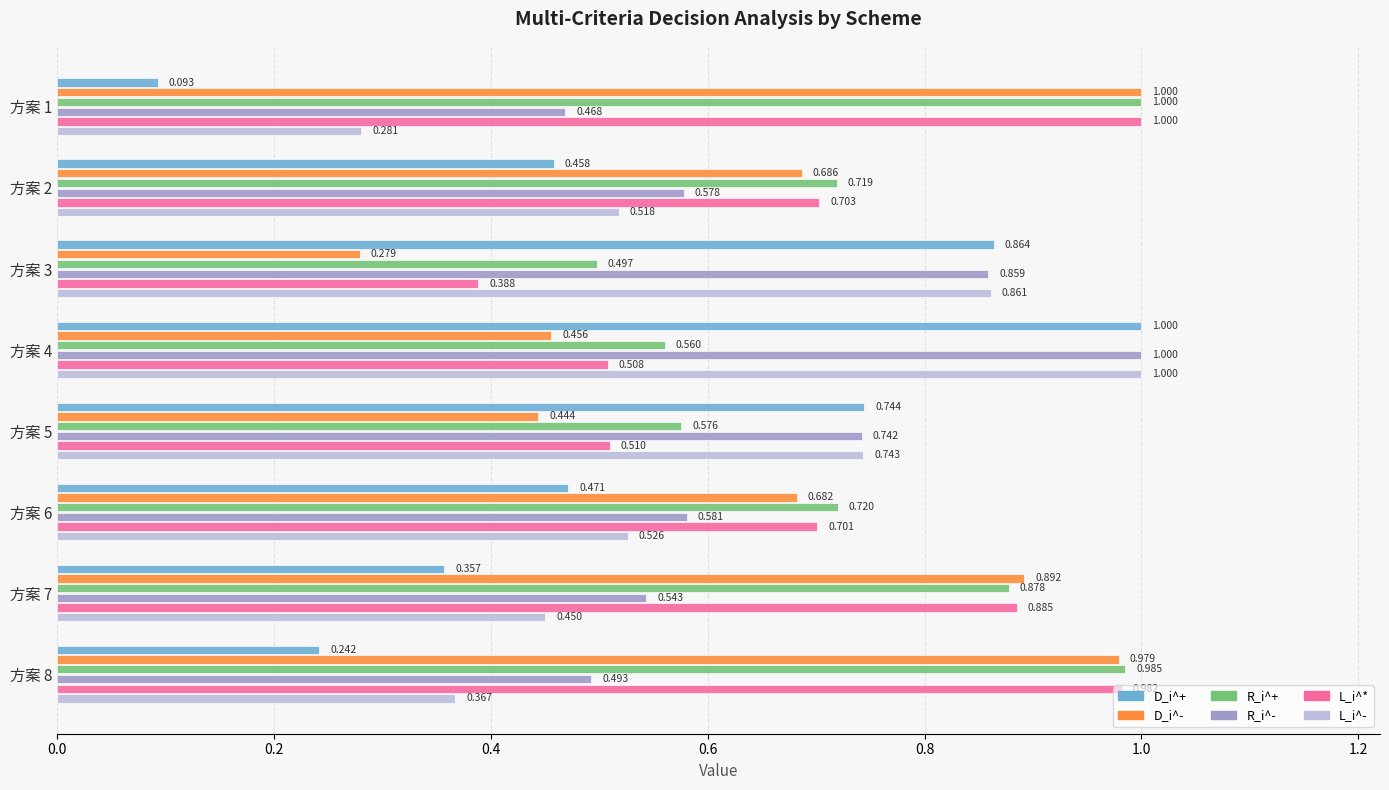

Which series has the largest total across all categories?

R_i^+